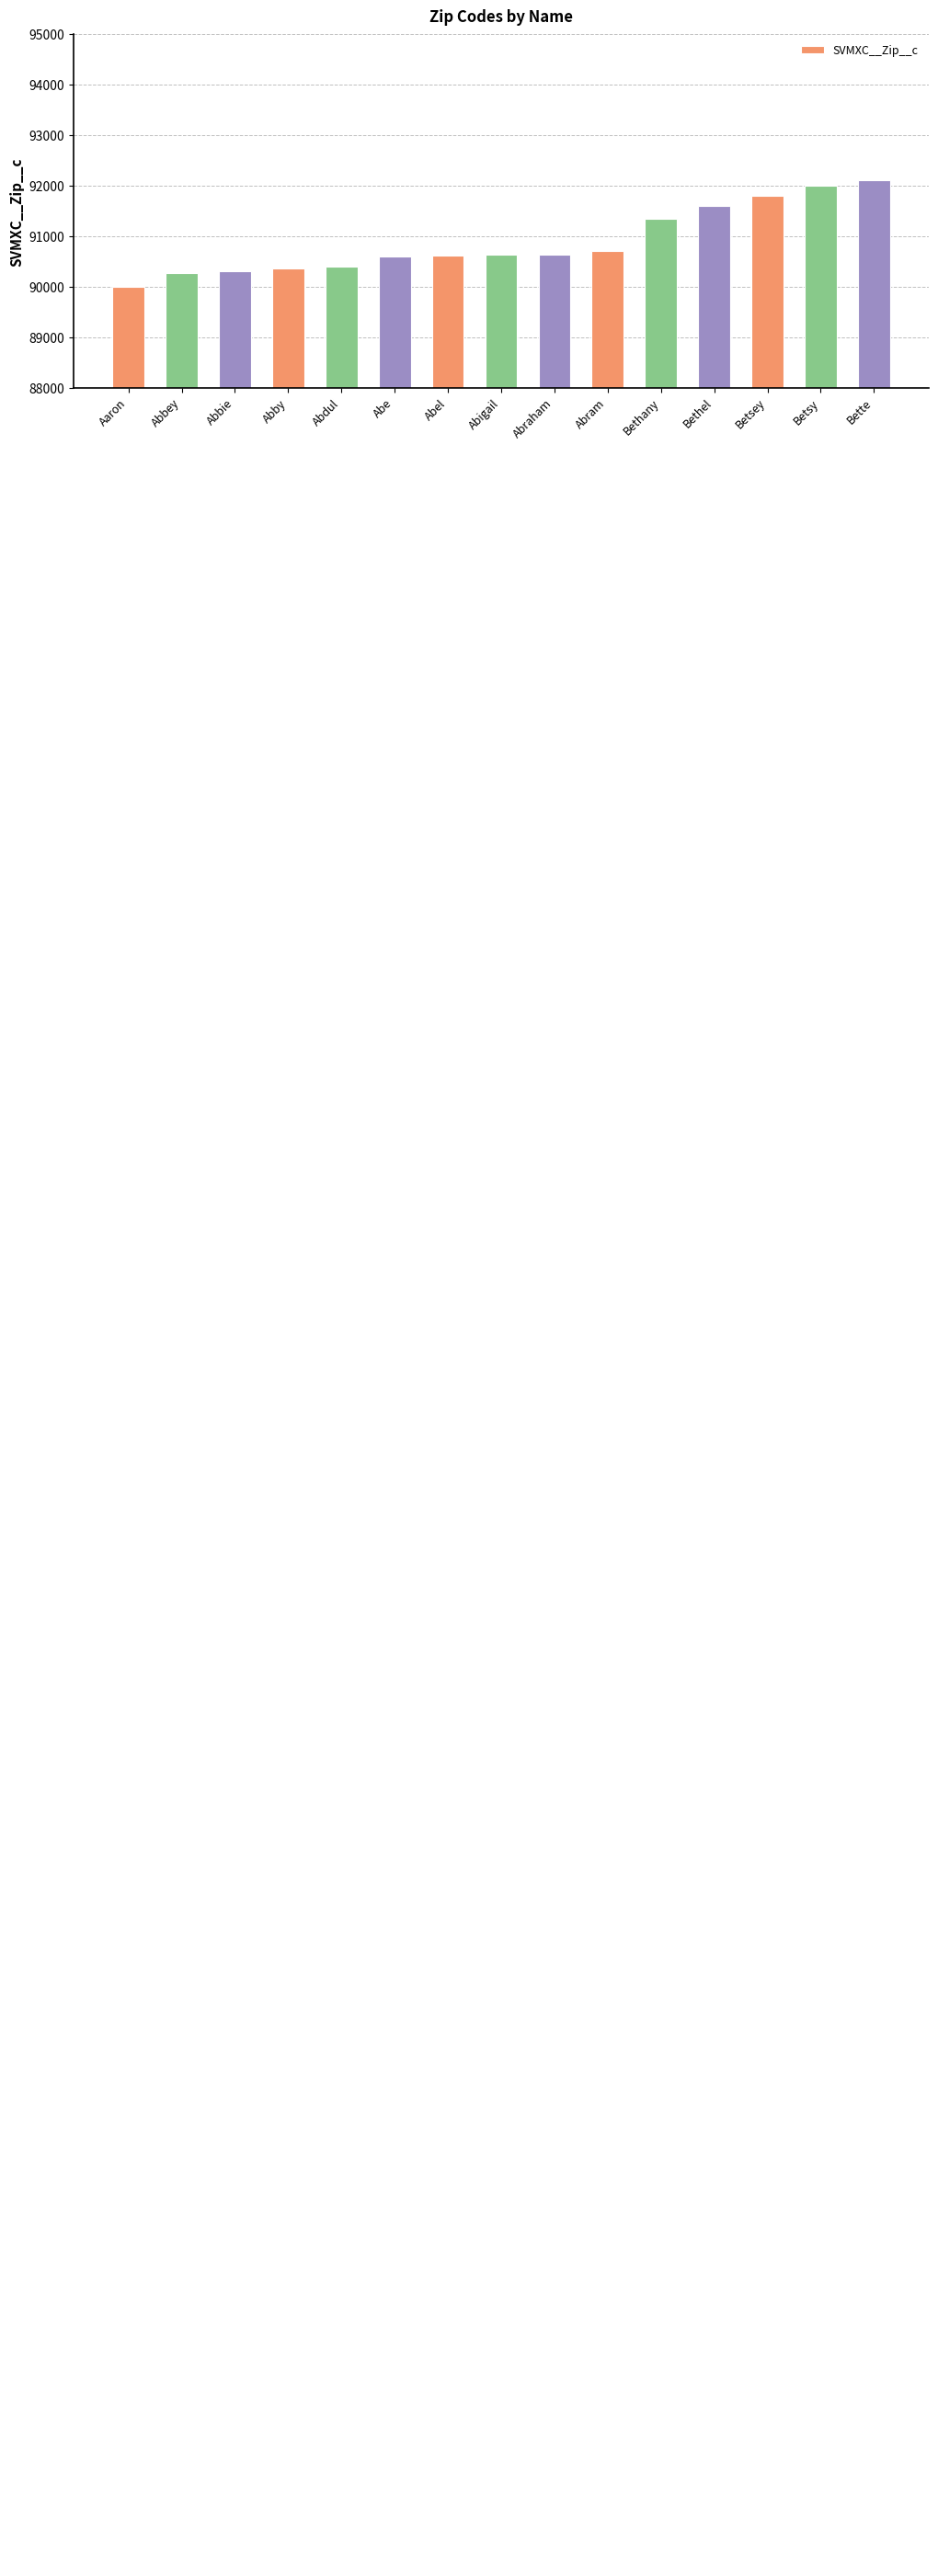

What is the average value?

90894